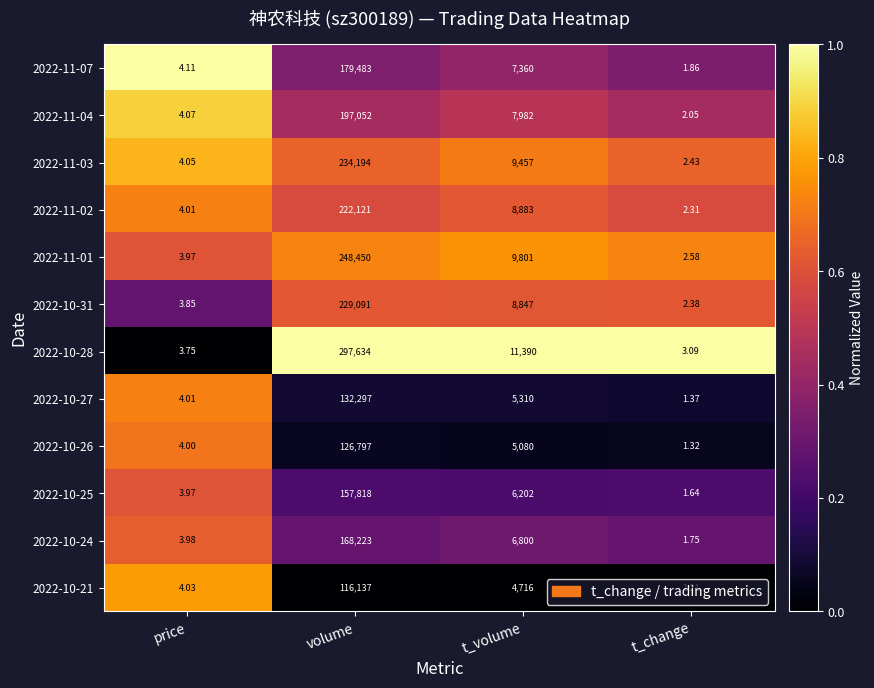

What is the difference between the highest and lowest values at volume?

181497.0